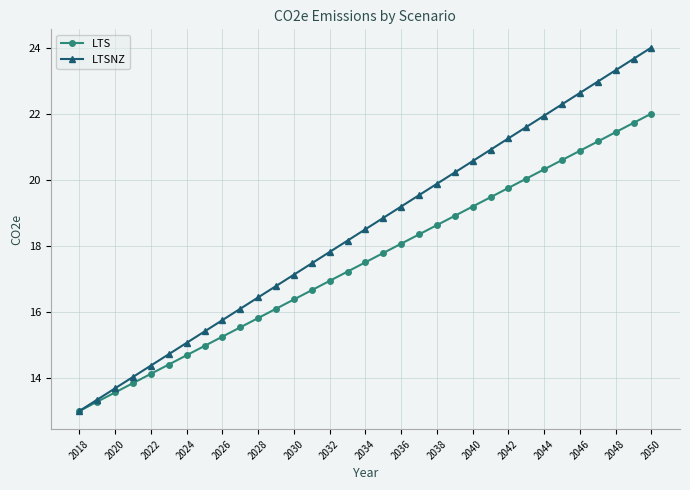

What is the value of the LTS point at the 13th from the left?

16.4